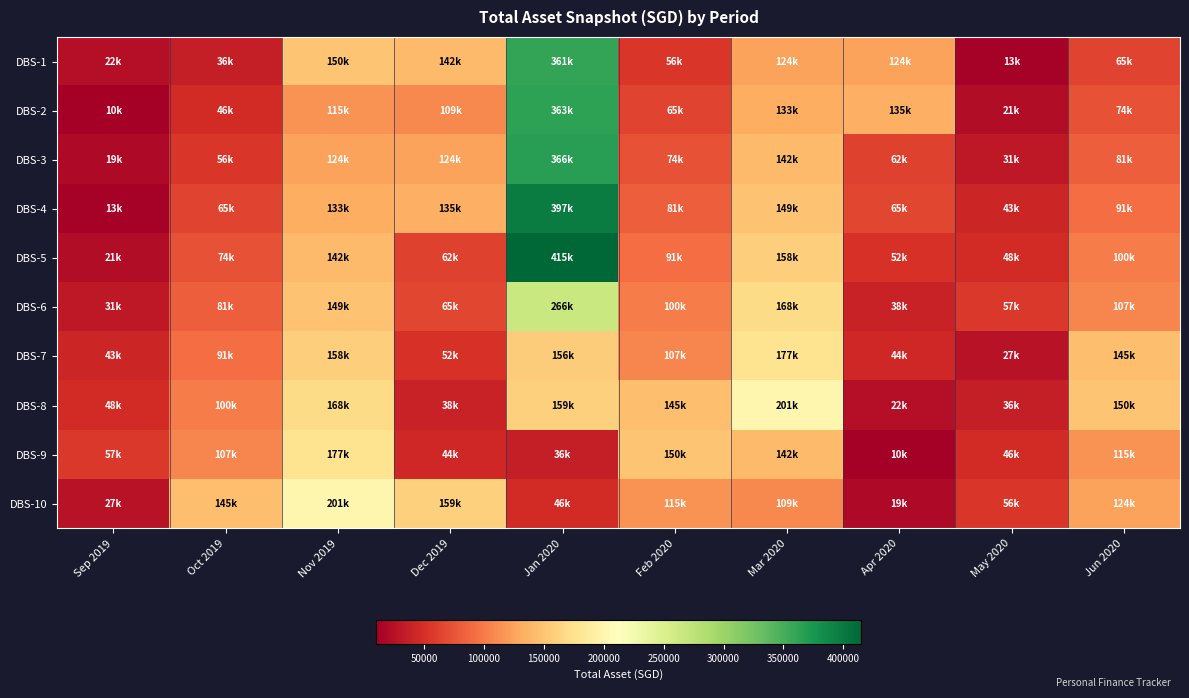

What is the spread (max minus min) of values at Sep 2019?

46949.6